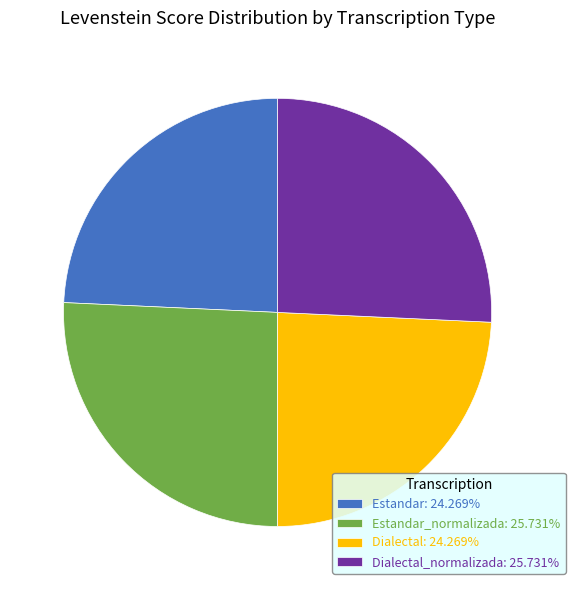

Approximately how many times larger is the value at Estandar: 24.269% compared to Estandar_normalizada: 25.731%?

0.9